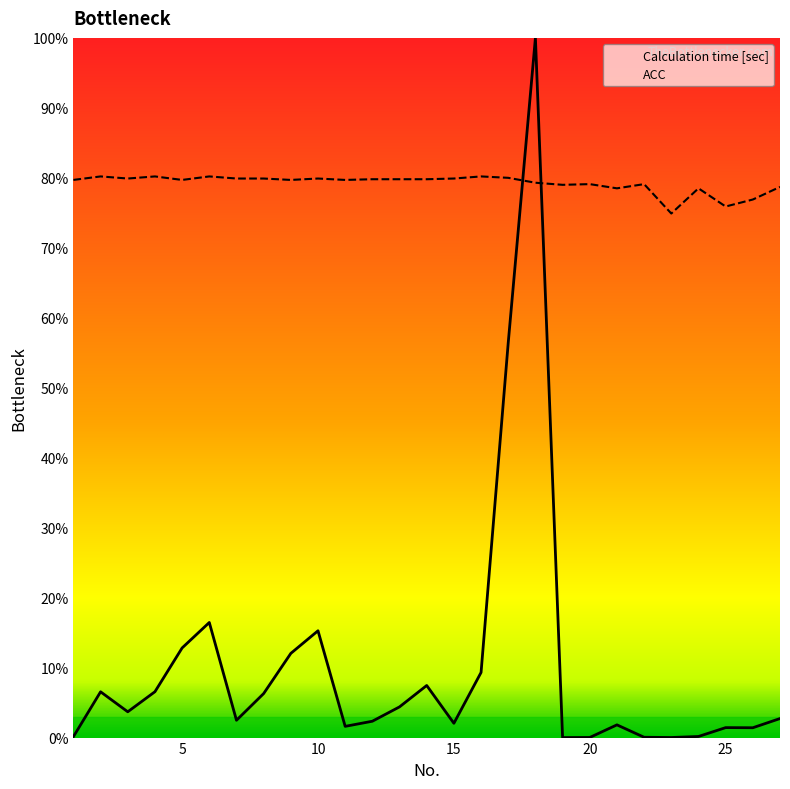

What is the total value across all series at 9?

0.9